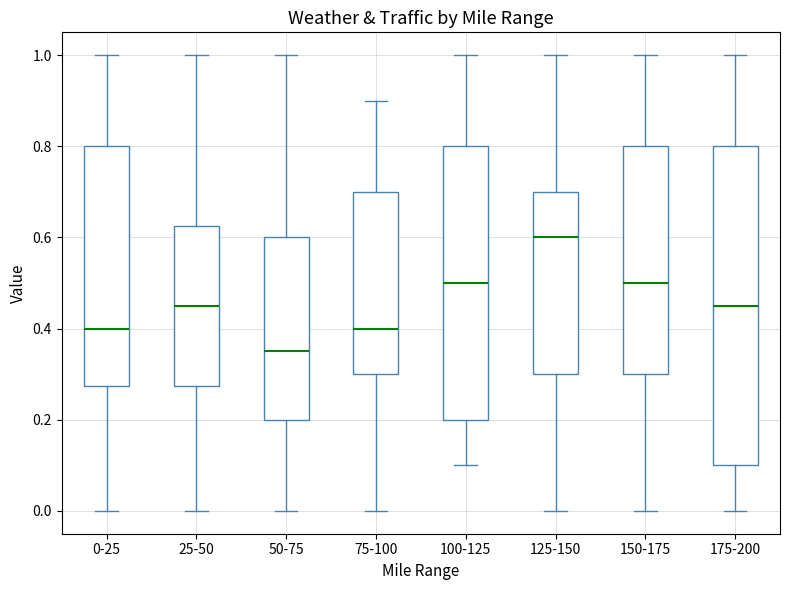

Where does the median line of the box for 25-50 sit on the y-axis? The values are not printed on the chart, so give them approximately, as read against the axis.

0.46